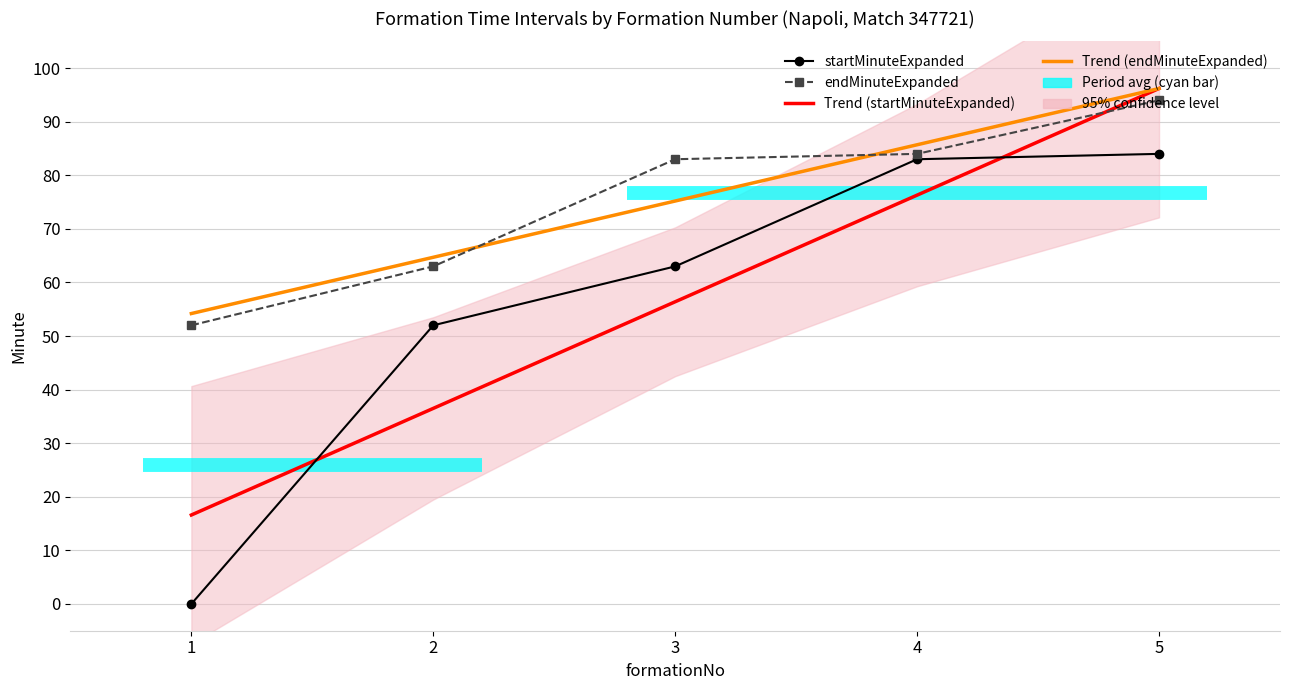

What is the approximate value of Trend (endMinuteExpanded) at 3?

75.2